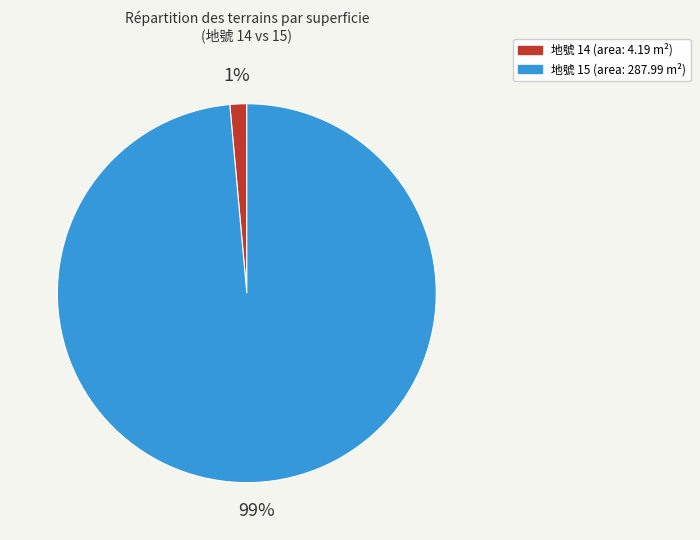

Is there a majority slice in this chart?

Yes